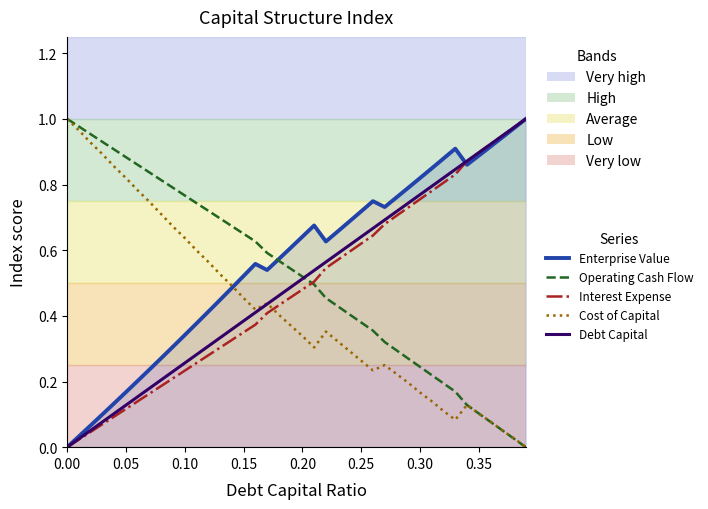

How many lines are shown in the chart?

5